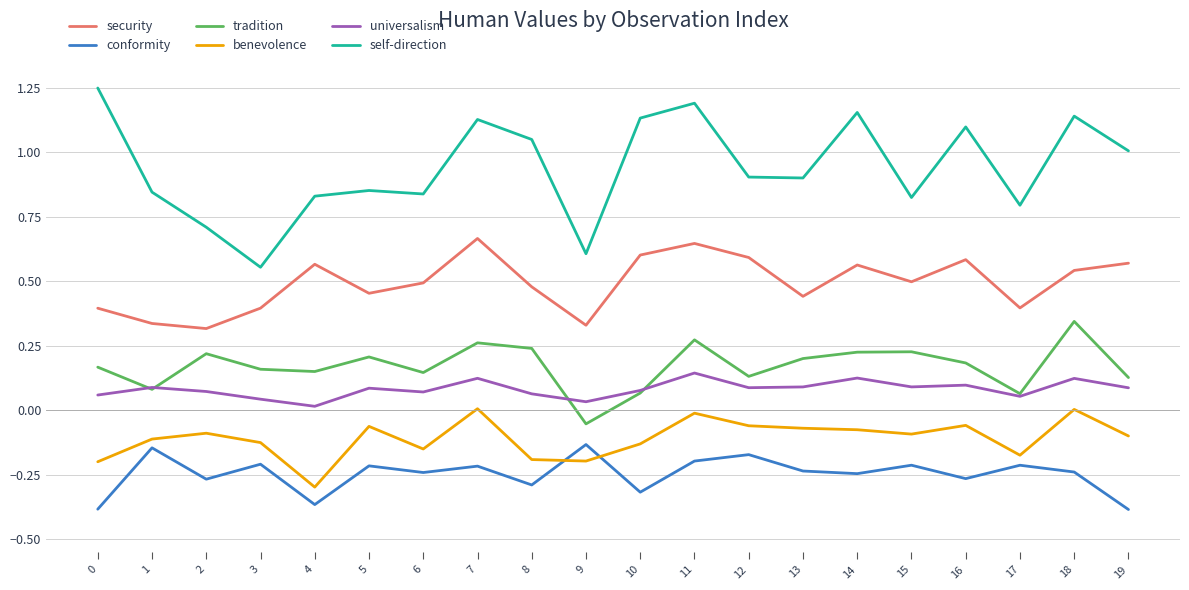

Is the value of self-direction at 4 greater than the value of benevolence at 4?

Yes